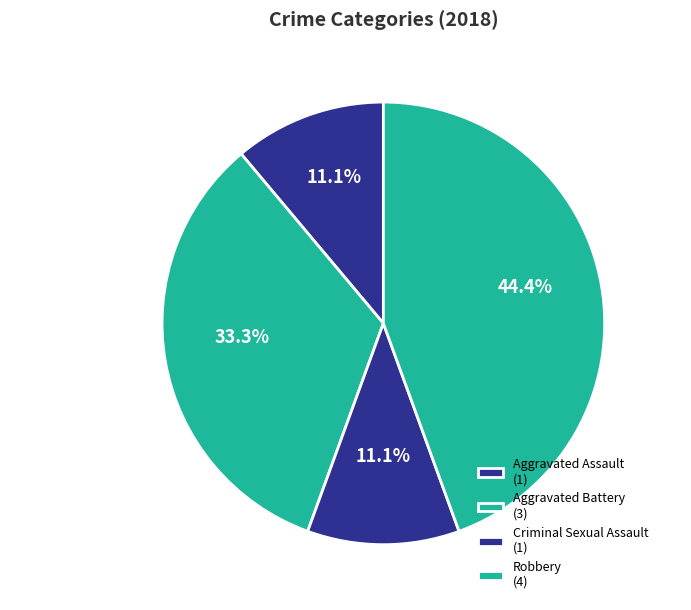

Does Aggravated Assault represent more than half of the total?

No